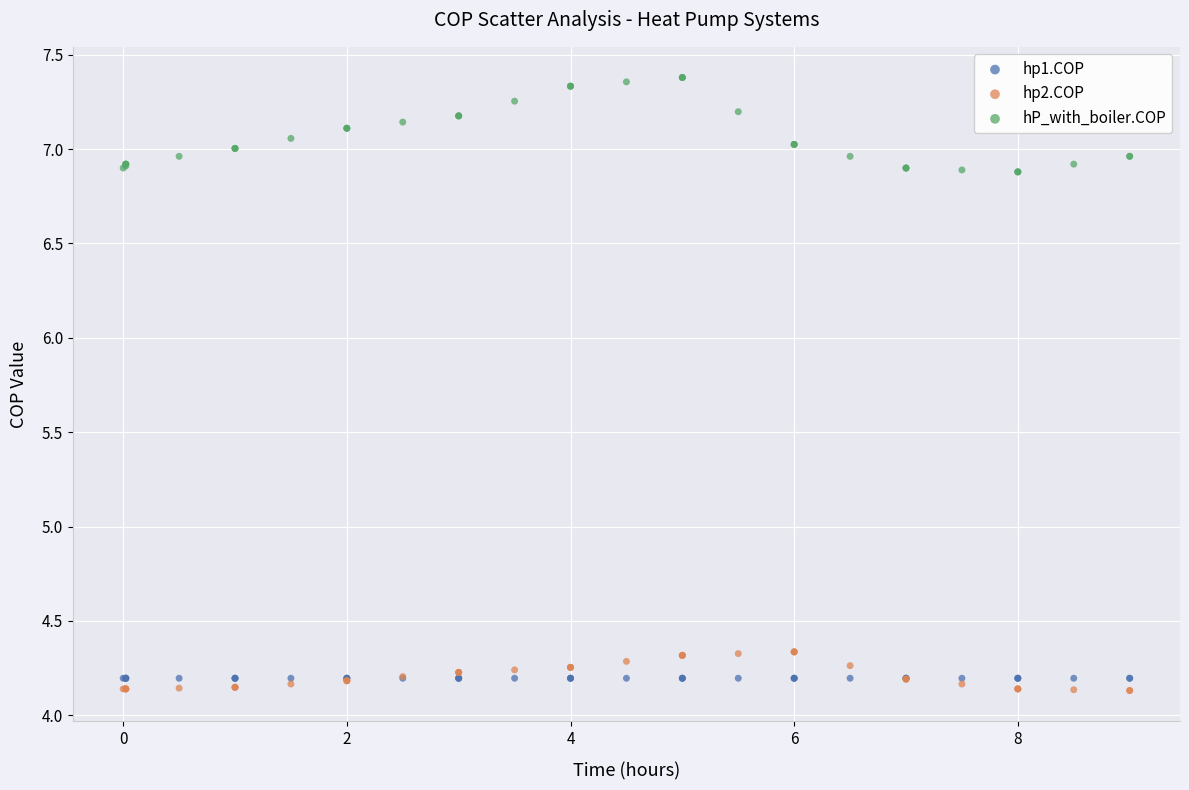

Which series reaches the maximum Y coordinate?

hP_with_boiler.COP